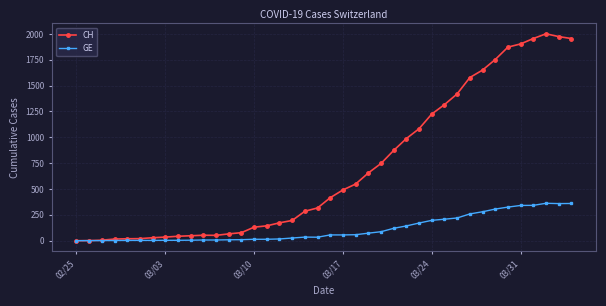

Which series has the widest spread of values?

CH